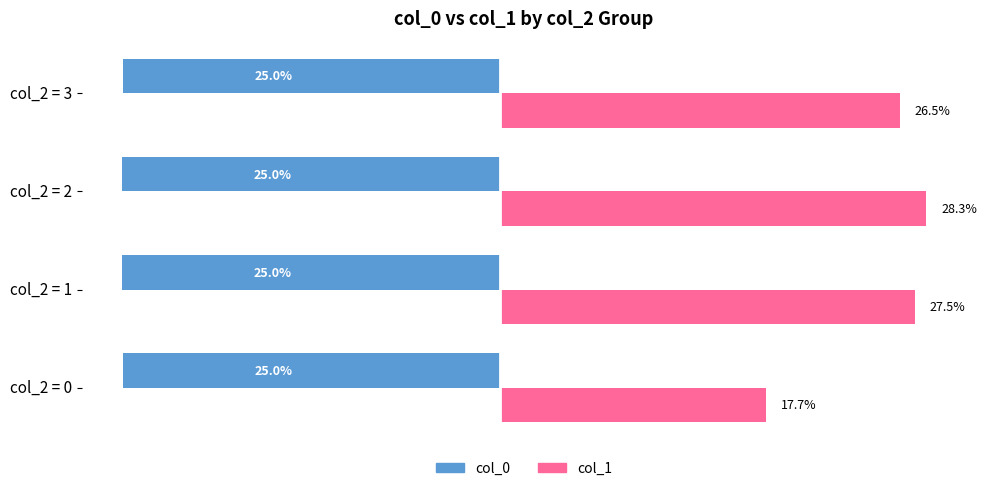

Rank the series at col_2 = 3 from lowest to highest value.

col_0, col_1